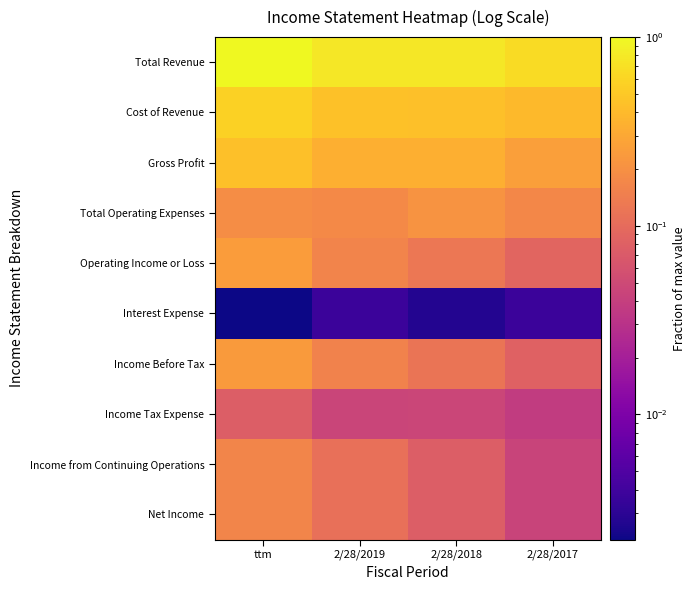

What is the total value across all series at 2/28/2018?

2.2